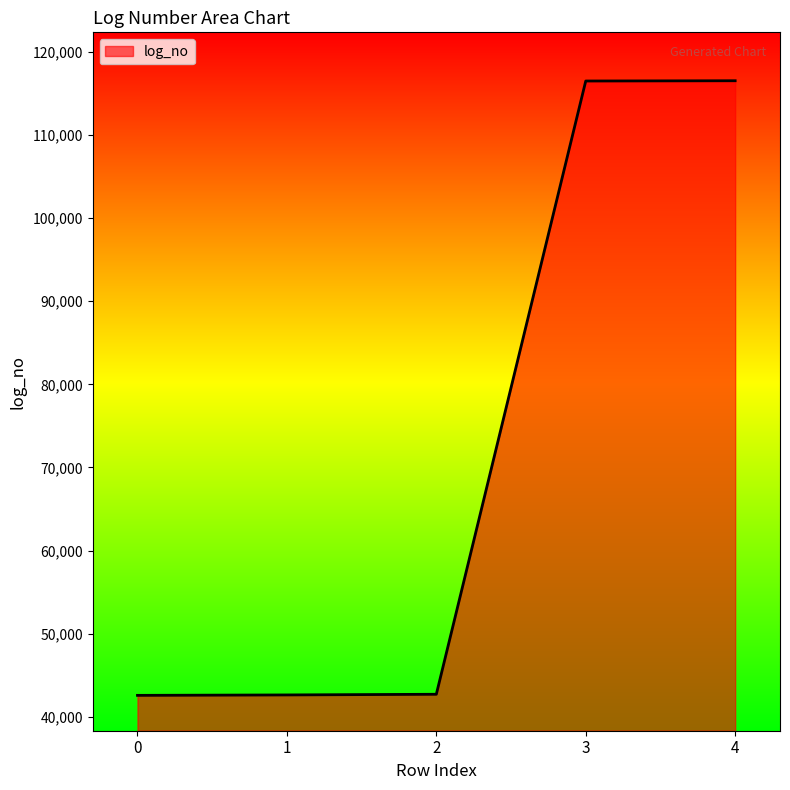

The value at 4 is 116545. True or false?

True